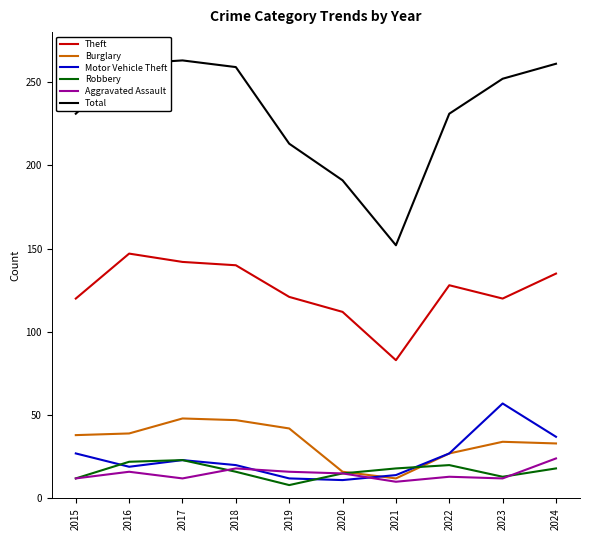

Is the value of Robbery at 2019 greater than the value of Theft at 2021?

No